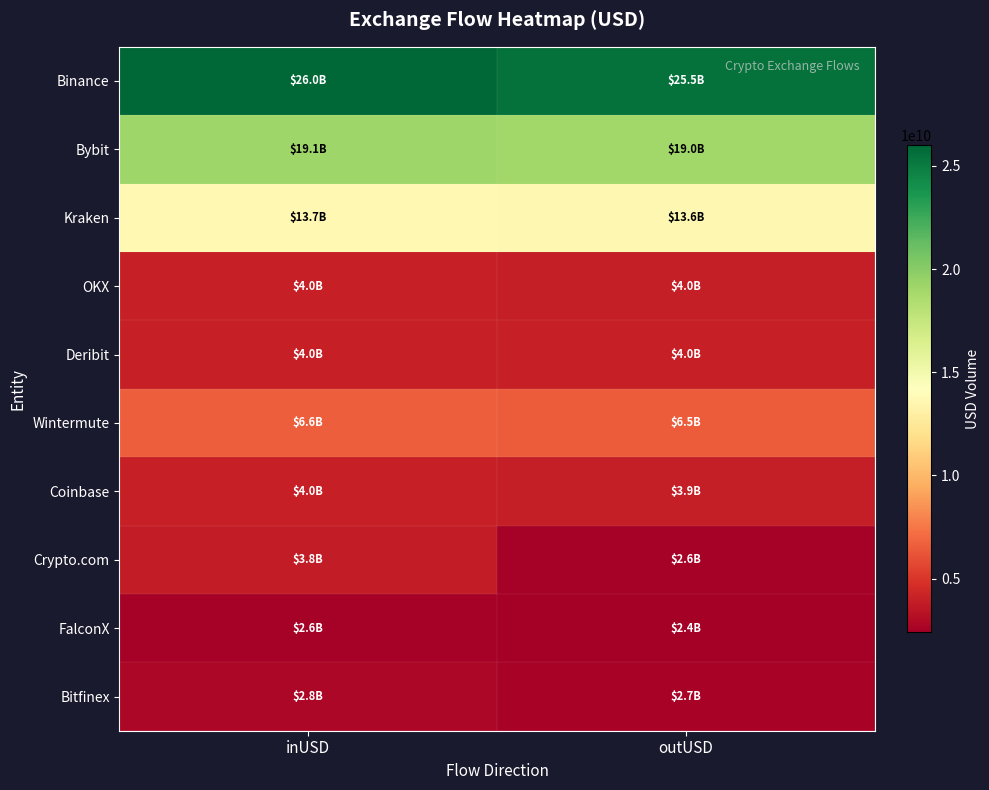

Reading left to right, list all the values displayed in this chart.

Binance: inUSD=26006854078.6	outUSD=25530862567.2
Bybit: inUSD=19113445175.5	outUSD=19034104540.5
Kraken: inUSD=13651451937.2	outUSD=13646293726.9
OKX: inUSD=4036188527.6	outUSD=3952481200.5
Deribit: inUSD=4010743895.3	outUSD=4013986510.0
Wintermute: inUSD=6569100165.4	outUSD=6498779518.4
Coinbase: inUSD=4005749985.2	outUSD=3920445242.2
Crypto.com: inUSD=3788571813.6	outUSD=2574042835.7
FalconX: inUSD=2550607082.4	outUSD=2396773207.4
Bitfinex: inUSD=2817749391.1	outUSD=2655665210.7